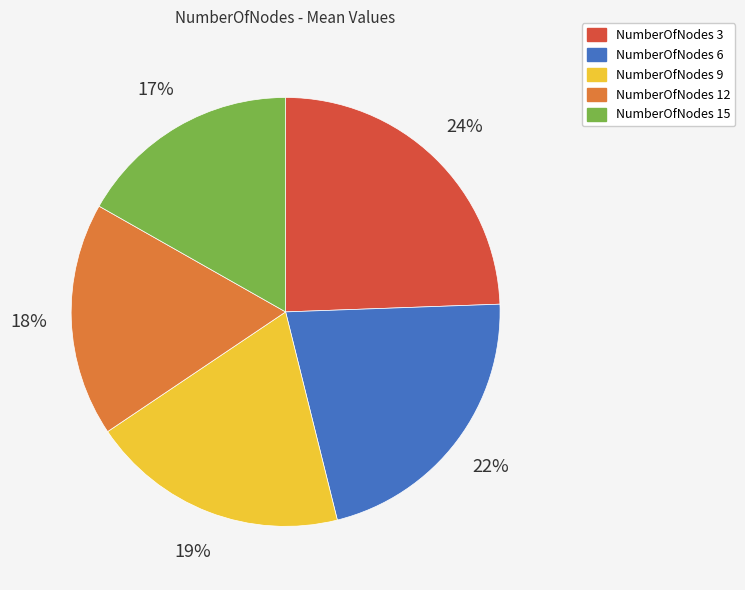

Is there a majority slice in this chart?

No